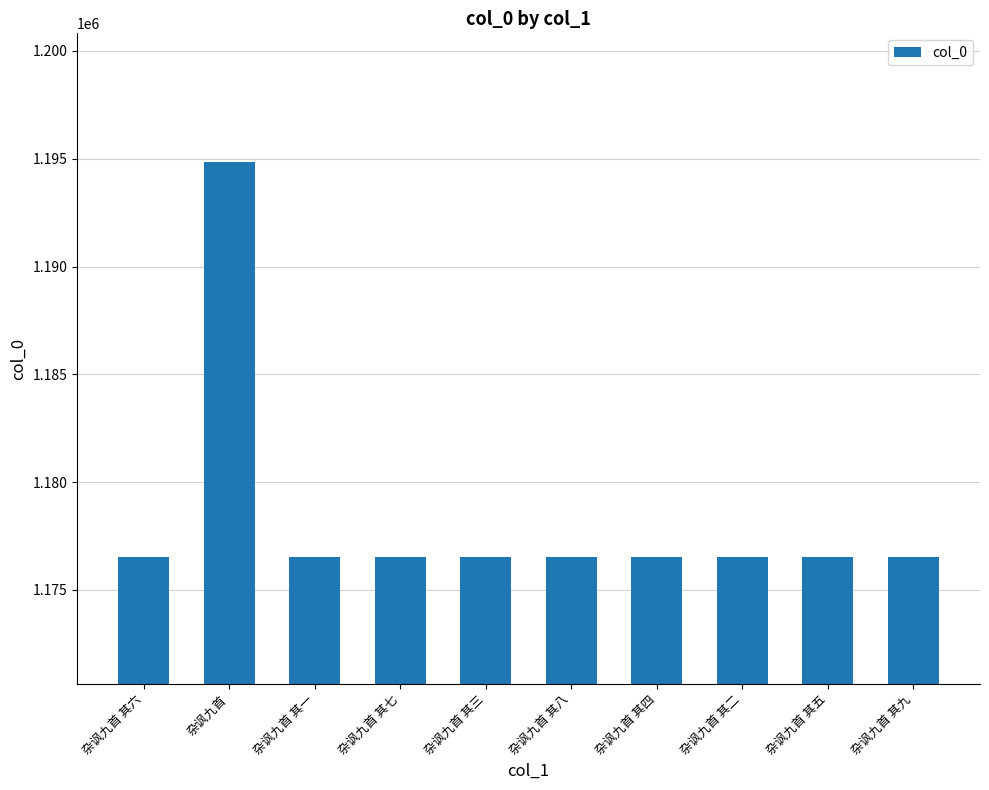

Are the bars grouped side by side (vs. stacked)?

No